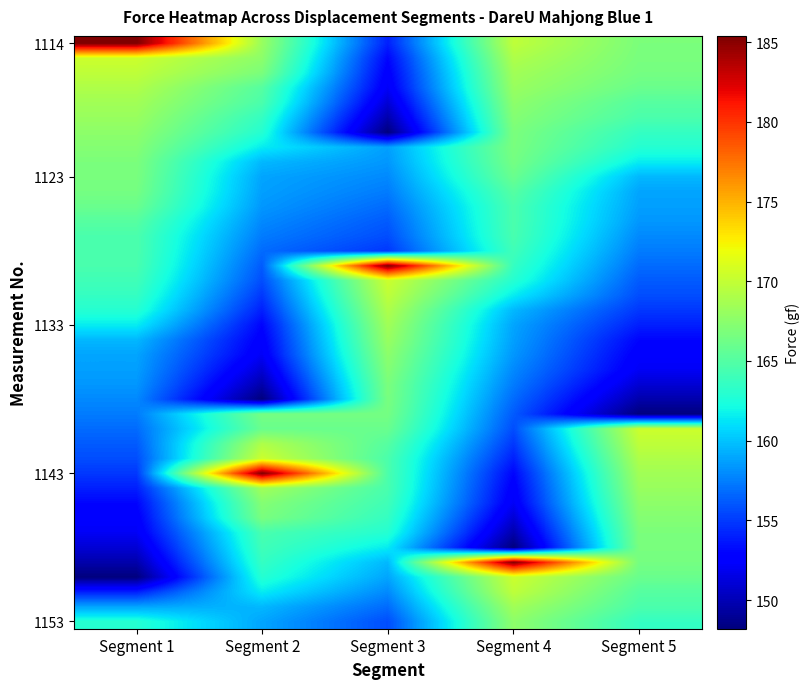

At which category does the chart reach its minimum across all series?

Segment 3